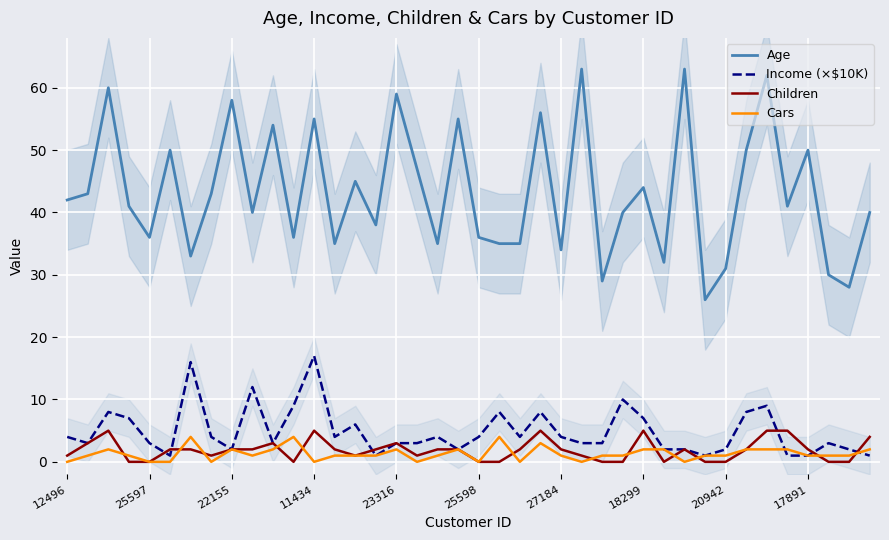

Is this an area chart (filled region under the line)?

No